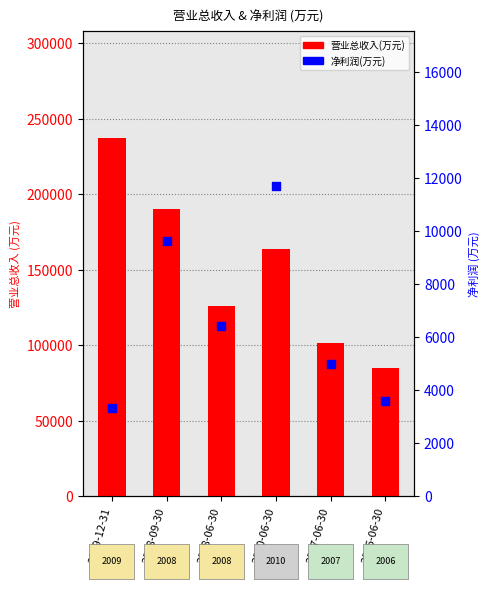

Which series has the largest total across all categories?

营业总收入(万元)